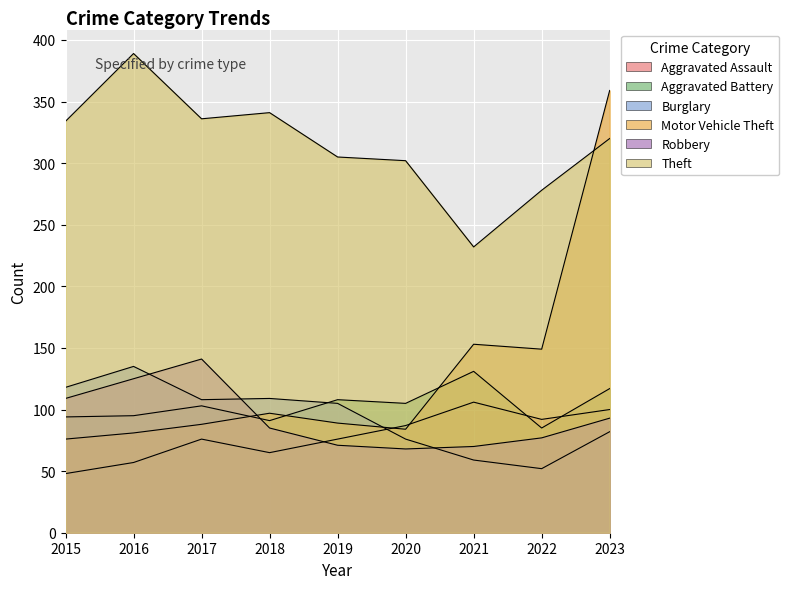

What is the value of the Motor Vehicle Theft point at the 3rd from the left?

88